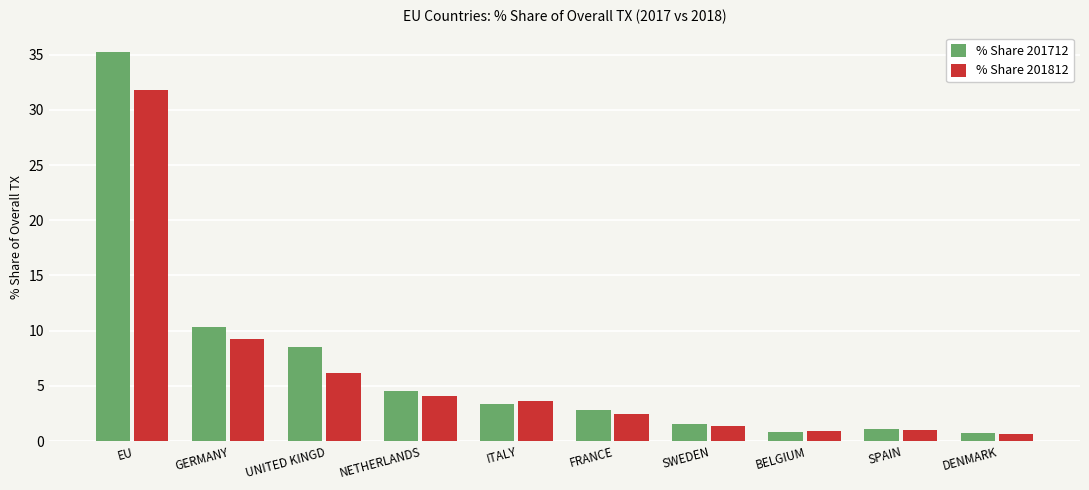

True or false: % Share 201712 has a value of 3.4 at ITALY.

True